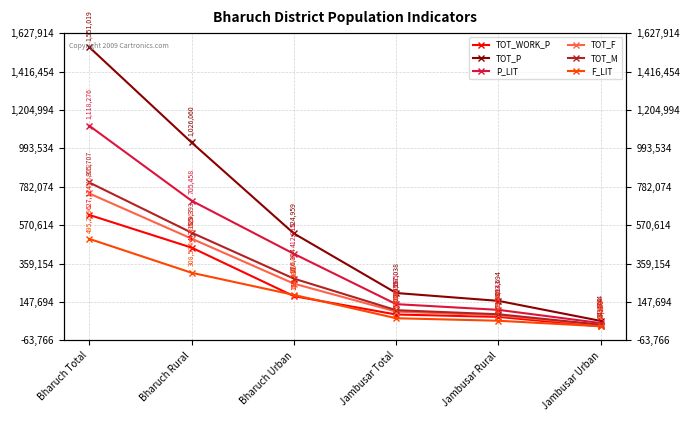

What is the average value of the P_LIT series?

417990